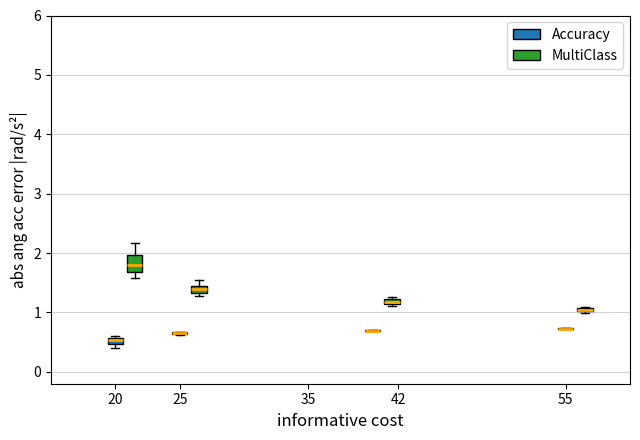

Where is the upper edge of the box for 20 (MultiClass) on the y-axis? The values are not printed on the chart, so give them approximately, as read against the axis.

2.0